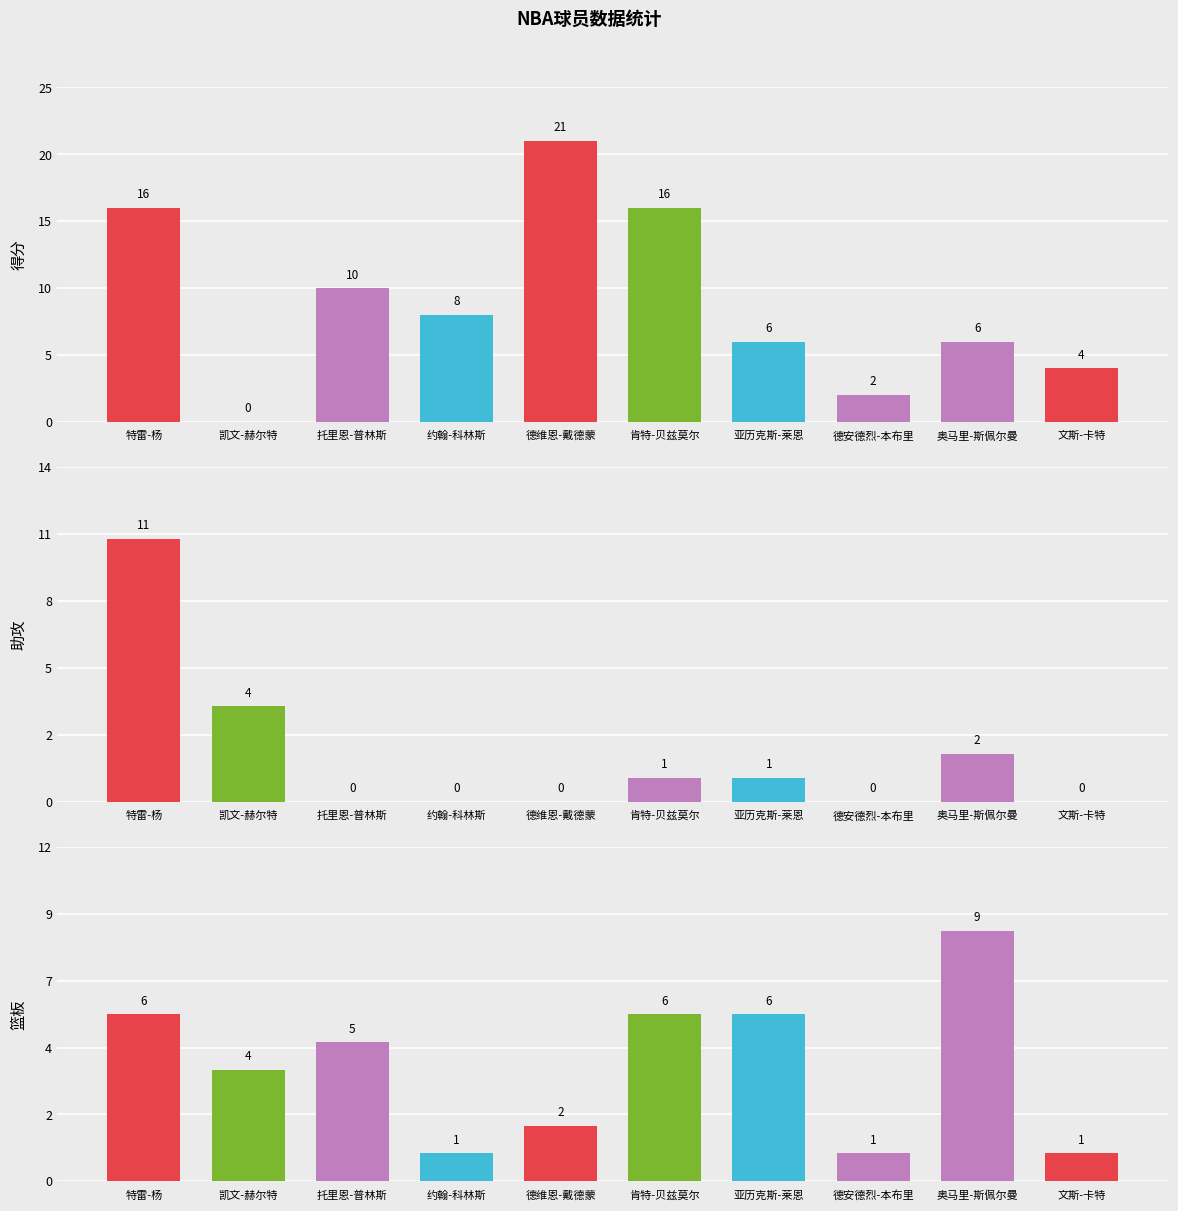

What is the value of the 助攻 bar at the 1st from the left?

11